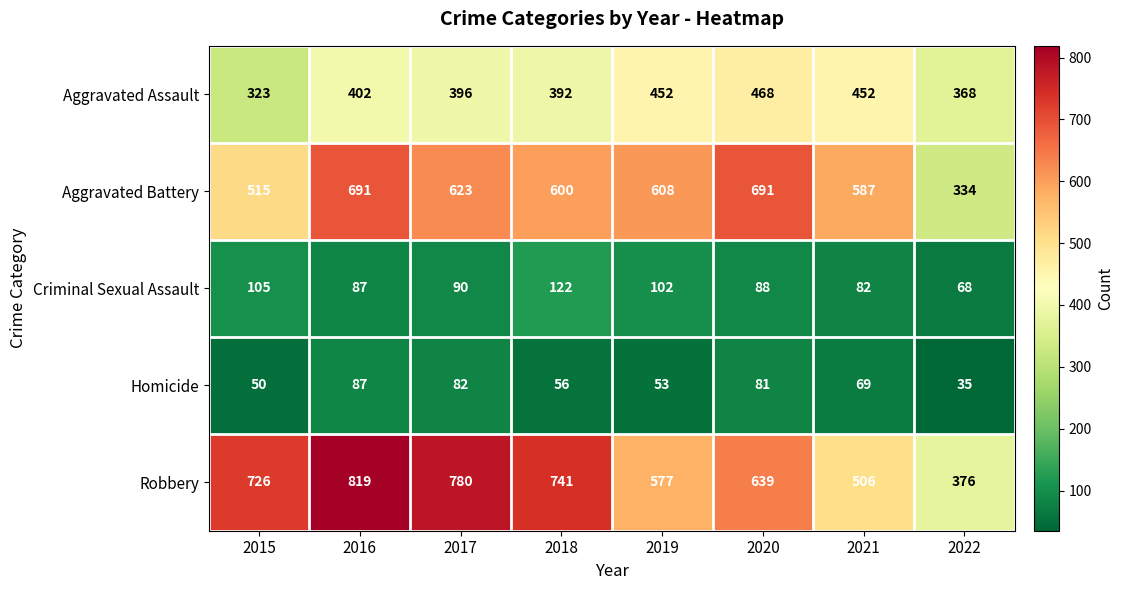

What is the sum of all Homicide values?

513